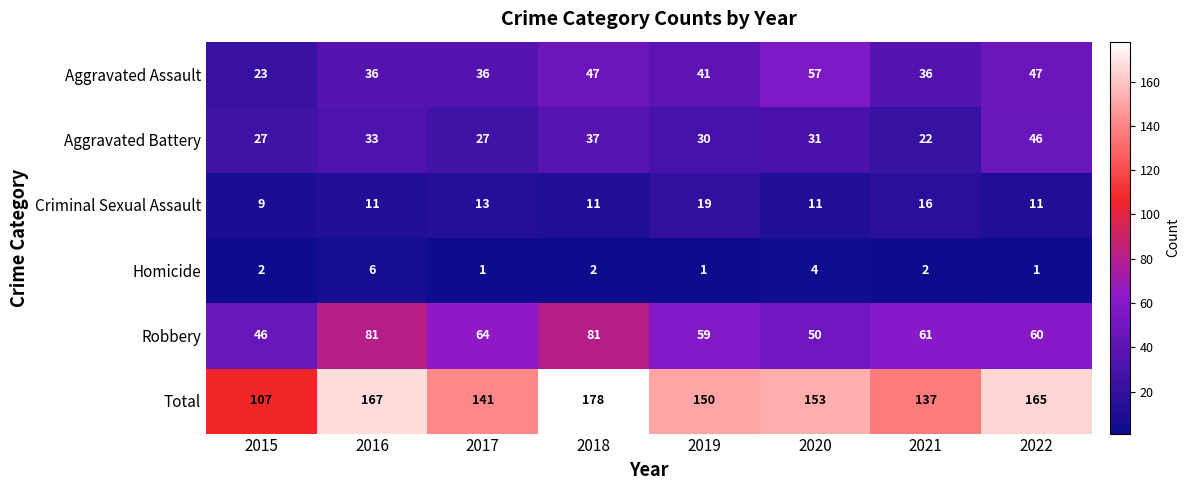

Rank the series at 2020 from lowest to highest value.

Homicide, Criminal Sexual Assault, Aggravated Battery, Robbery, Aggravated Assault, Total